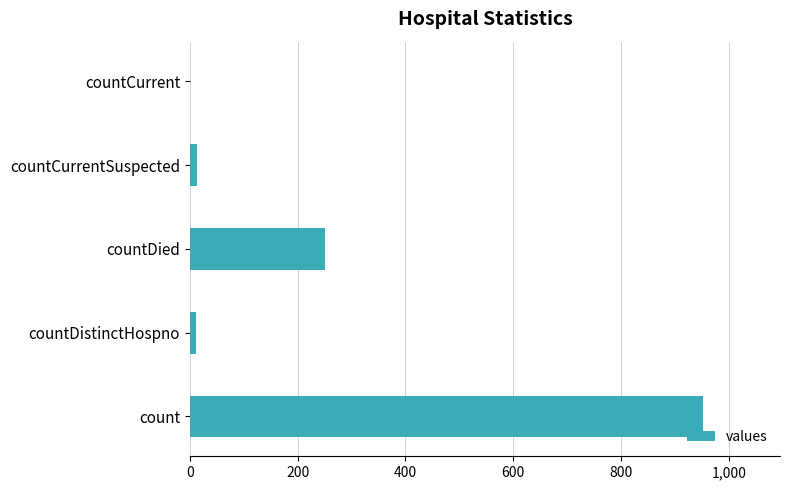

Which label corresponds to the largest value in the chart?

count